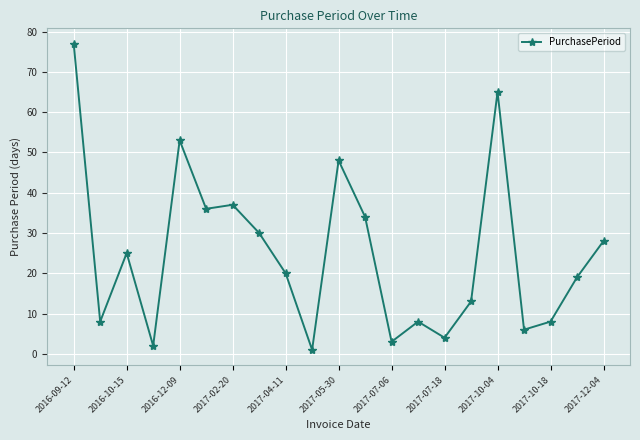

What is the value of the 18th point from the left?

6